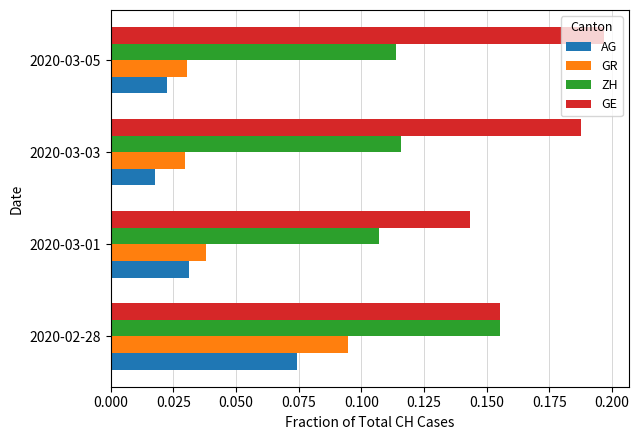

Where is AG nearest to the value 0?

2020-03-03